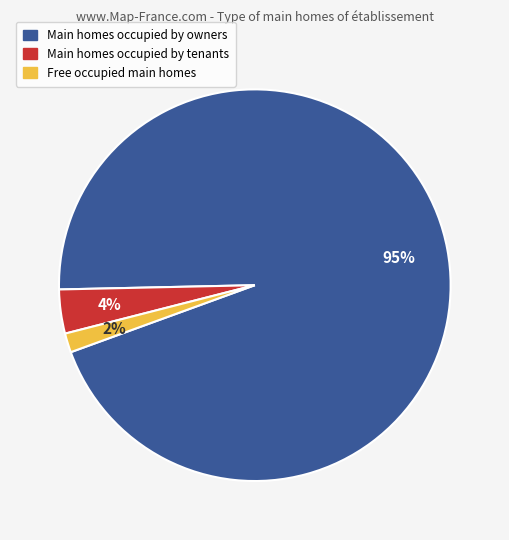

How many segments does this pie chart have?

3